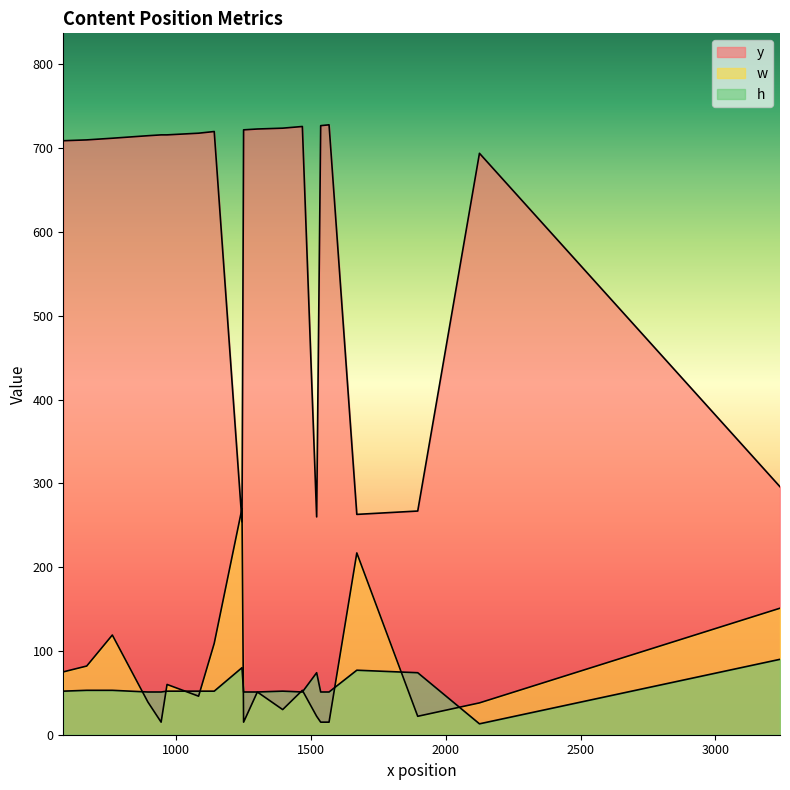

How many lines are shown in the chart?

3